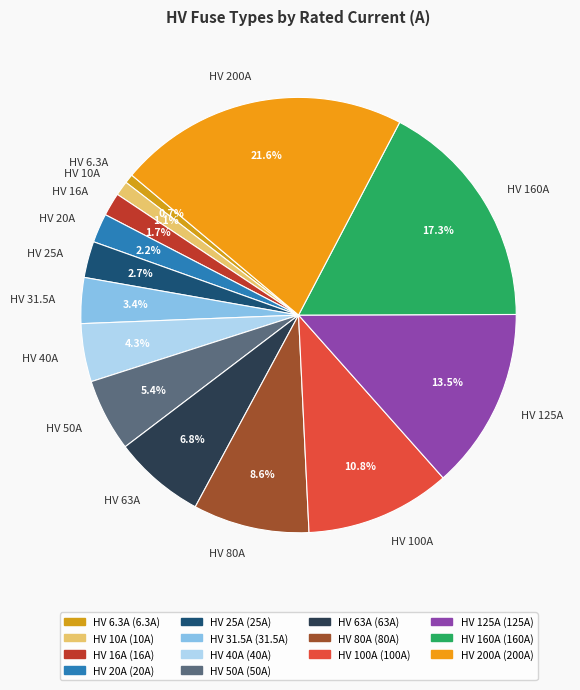

To the nearest percent, what portion does HV 40A represent?

4%